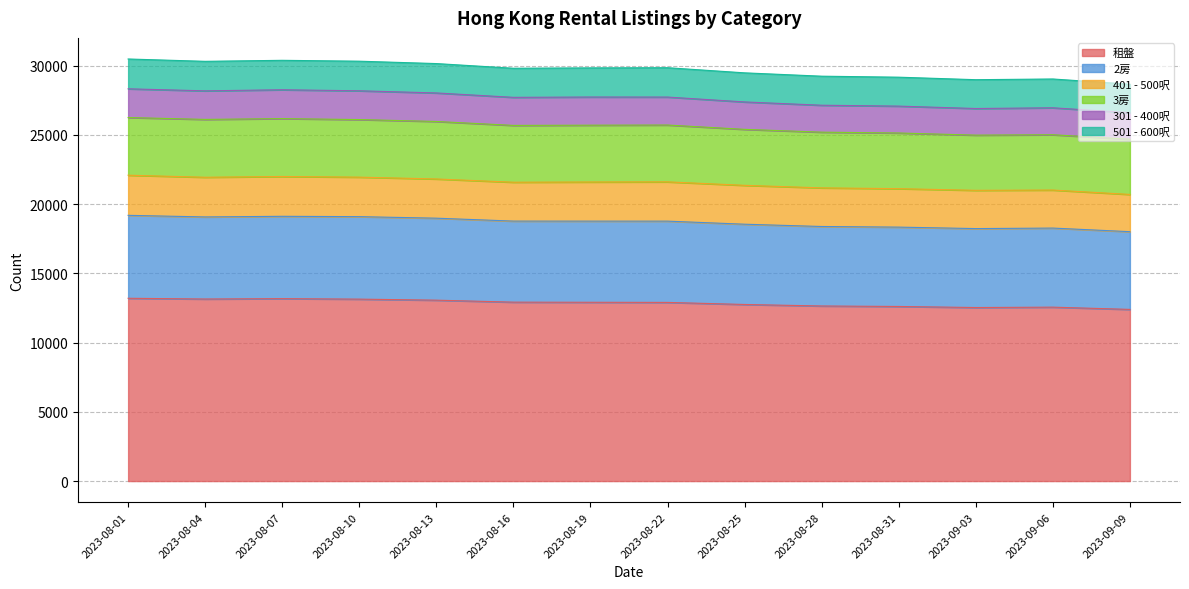

At which label does 租盤 reach its peak?

2023-08-01